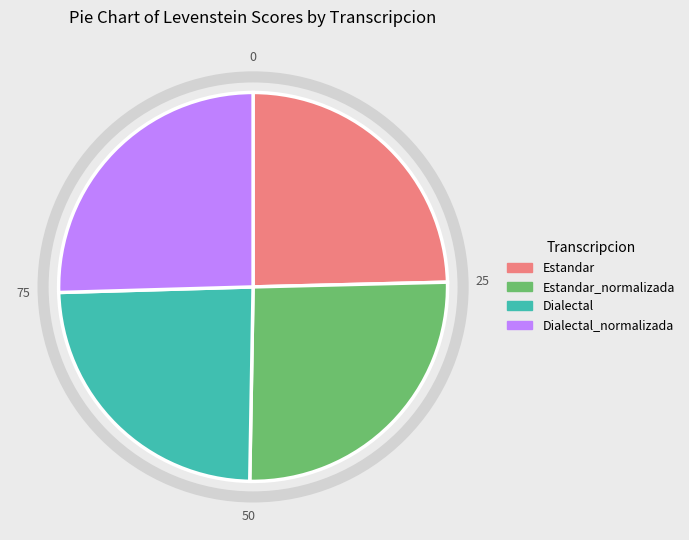

Is there a majority slice in this chart?

No